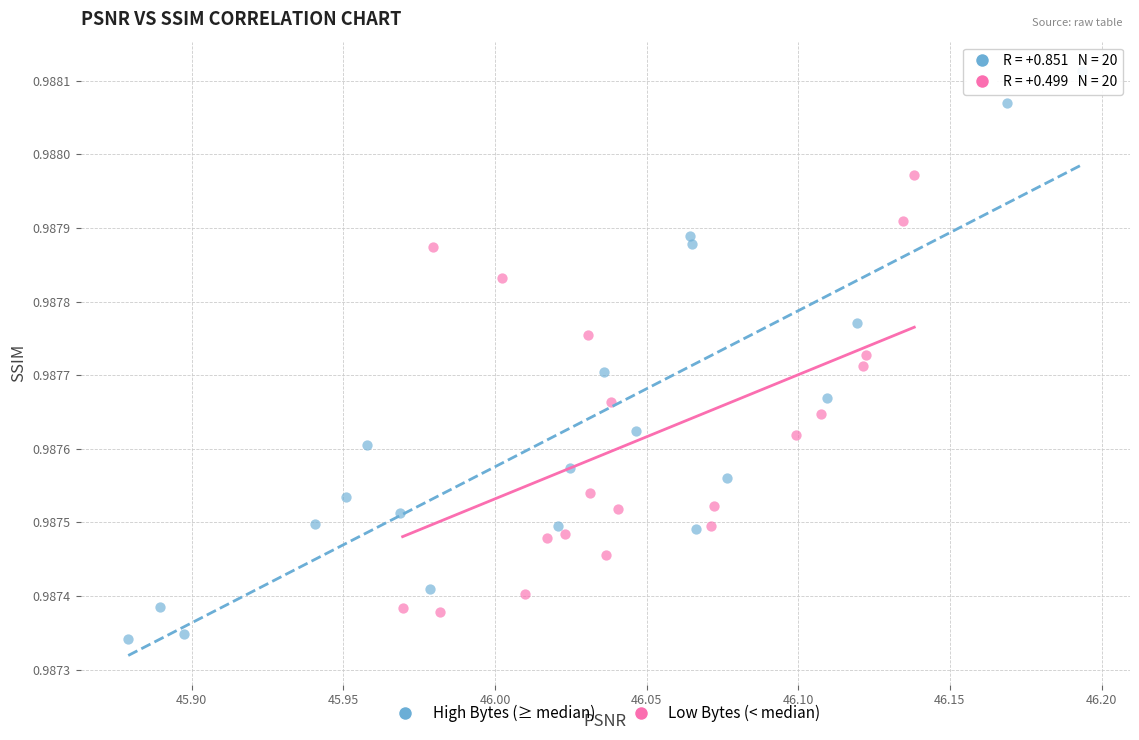

Which series reaches the minimum Y coordinate?

High Bytes (≥ median)